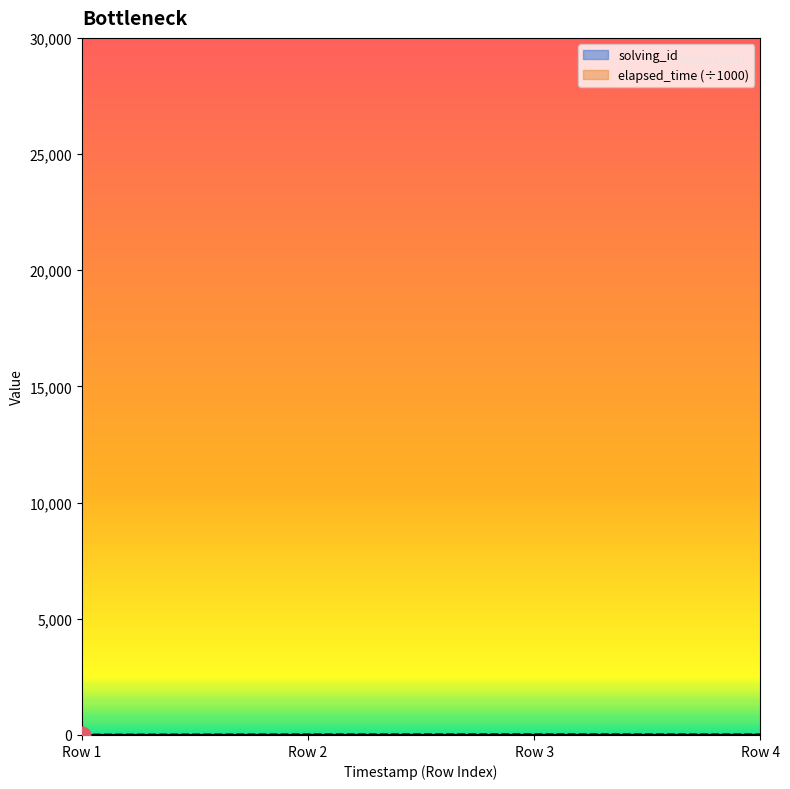

What is the minimum value for solving_id?

1